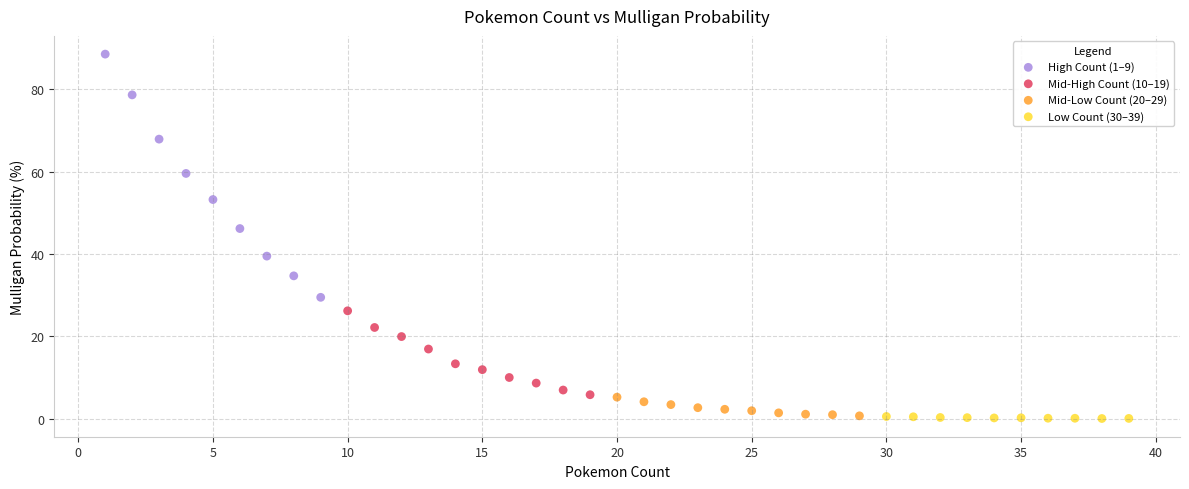

Which series reaches the maximum Y coordinate?

High Count (1–9)